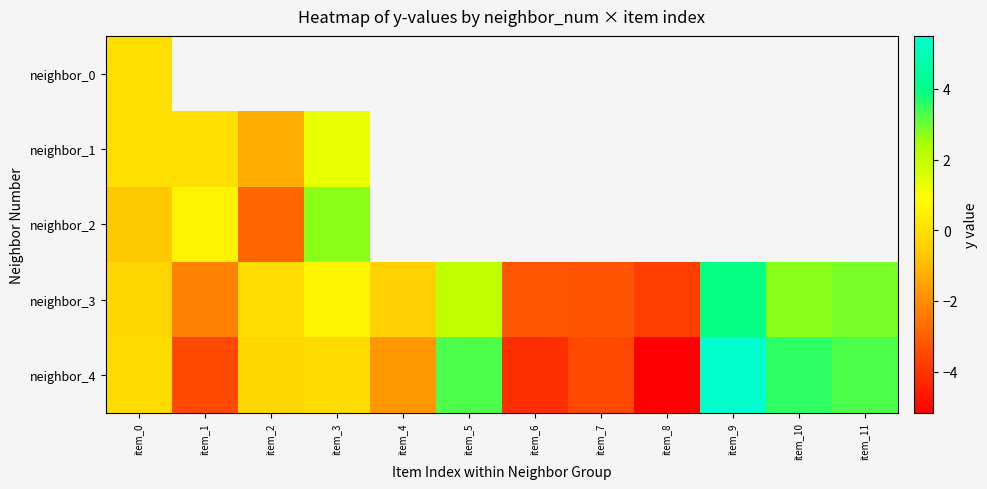

Read the neighbor_4 value at item_2.

-0.2